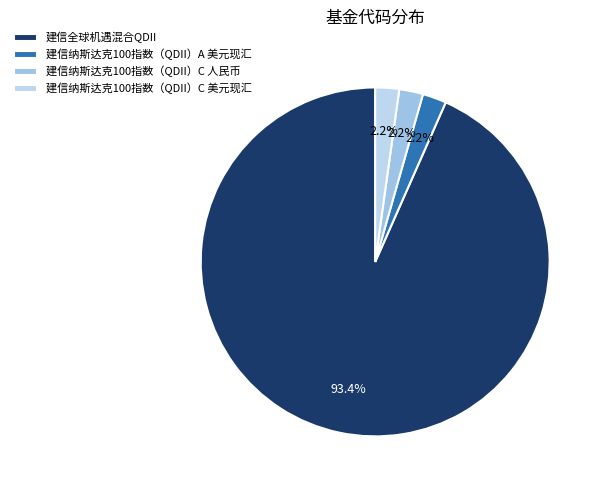

What is the majority slice?

建信全球机遇混合QDII